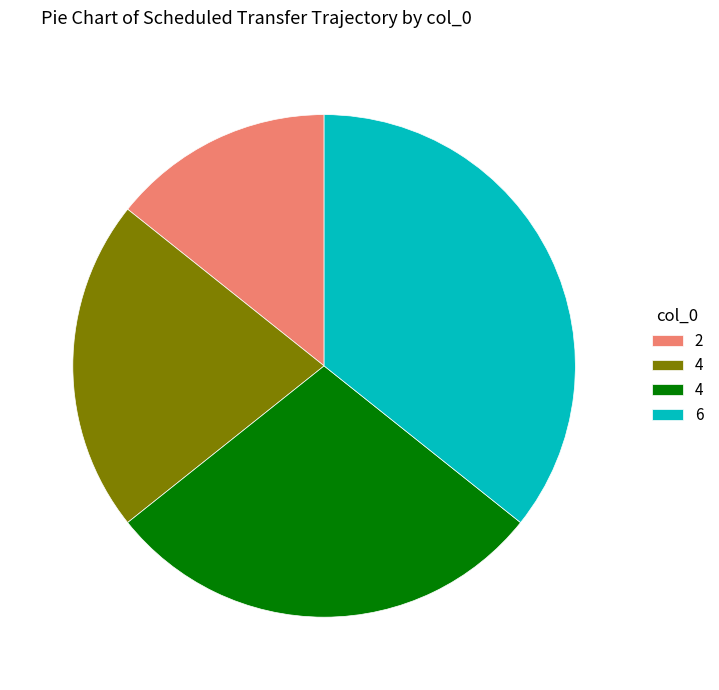

Is there any slice that represents more than half of the pie?

No